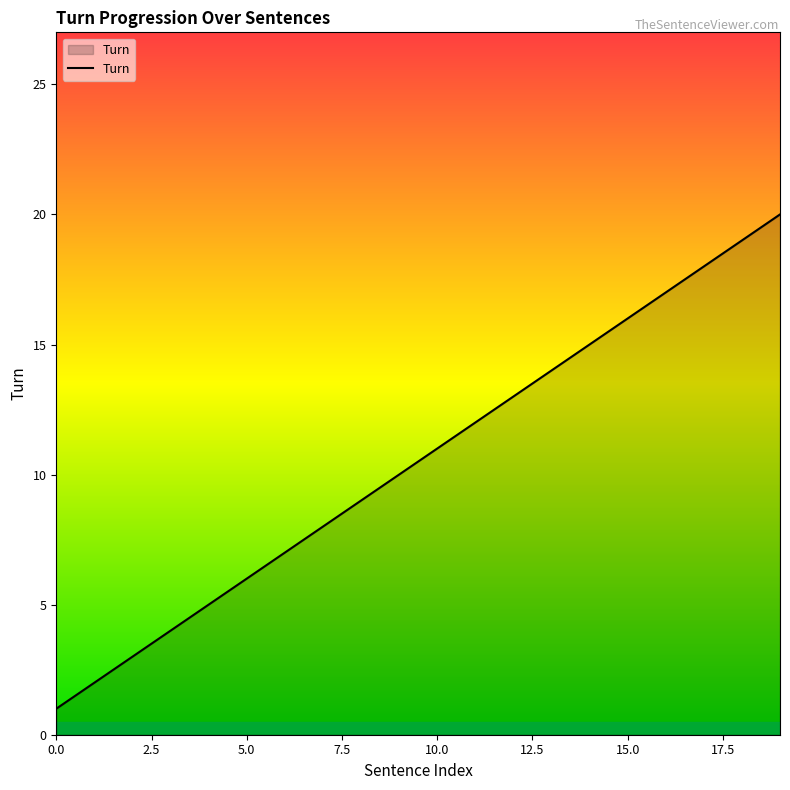

What is the difference between the second highest and second lowest values?

17